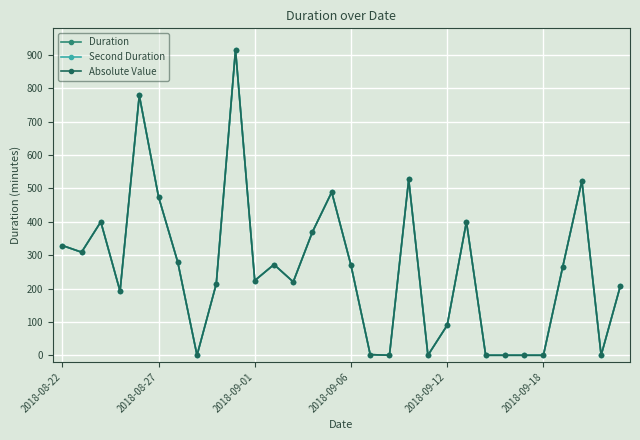

Is this an area chart (filled region under the line)?

No